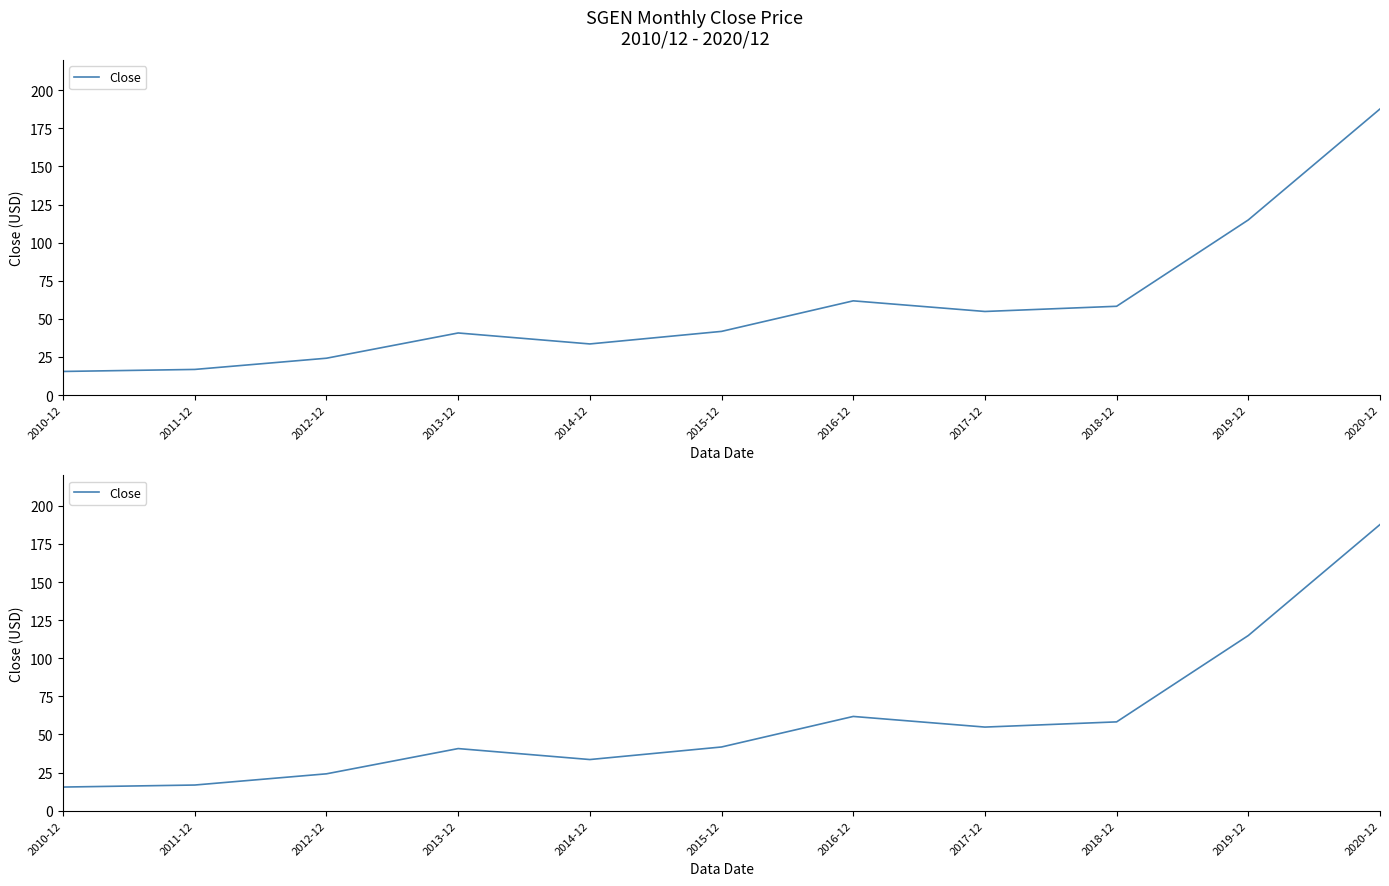

What is the difference between the values at 2018-12 and 2016-12?

3.6